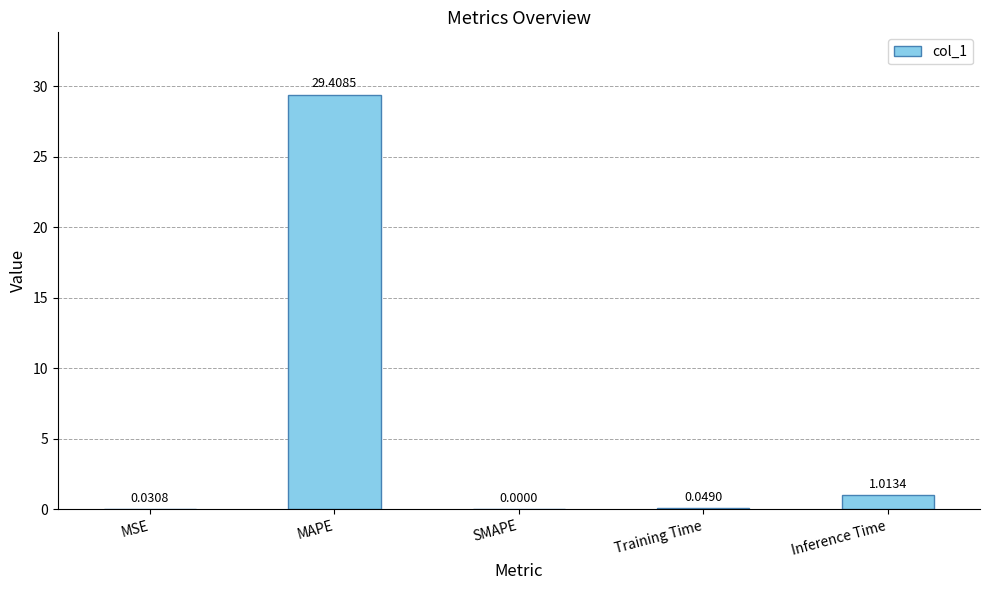

What is the sum of all values?

30.5